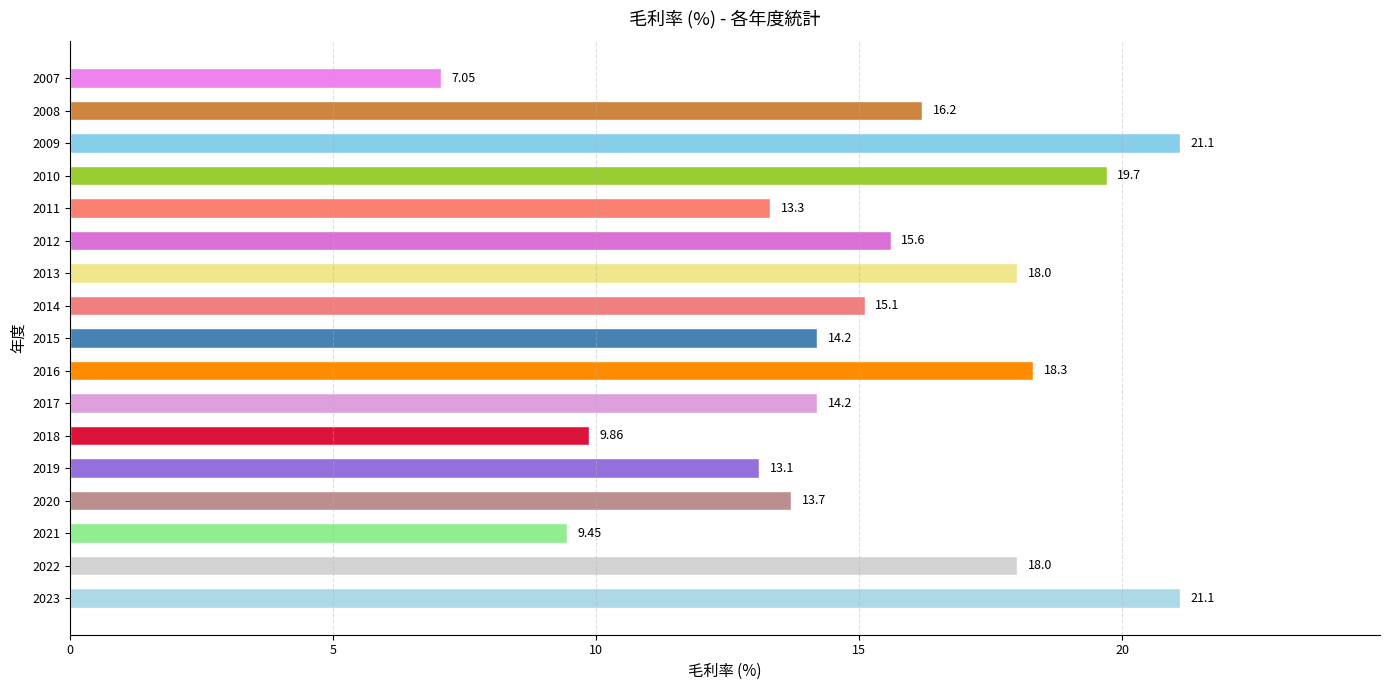

How many bars are there in total?

17